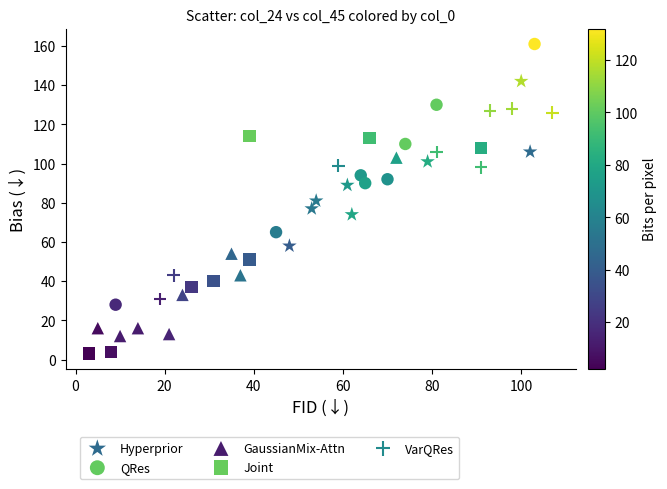

Which series contains the highest Y value?

QRes